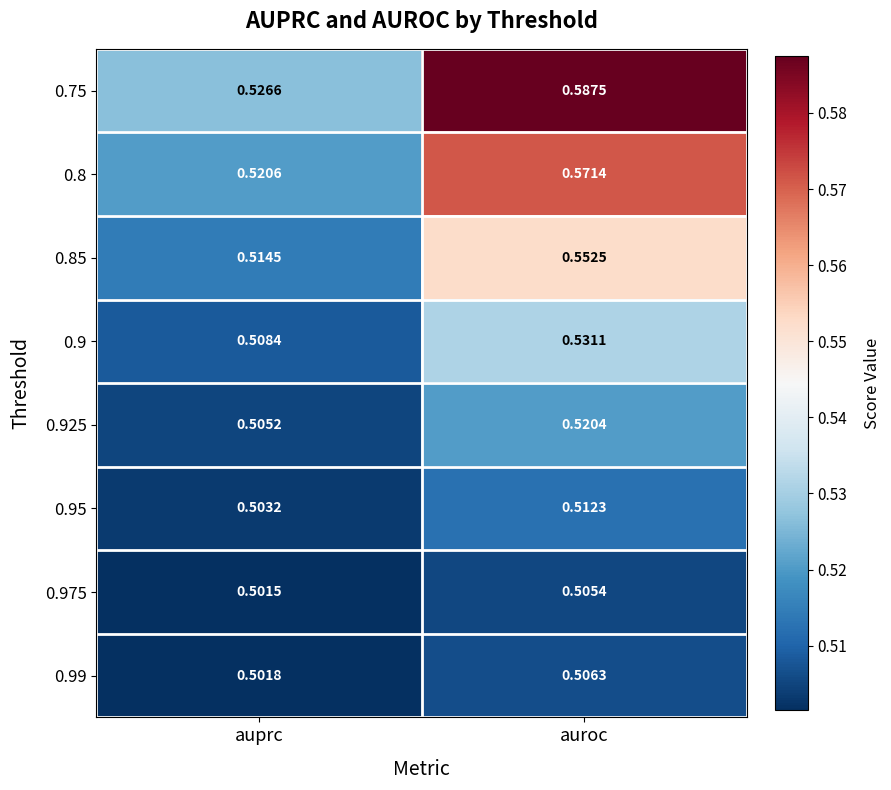

Is the value of 0.9 at auroc greater than the value of 0.8 at auprc?

Yes